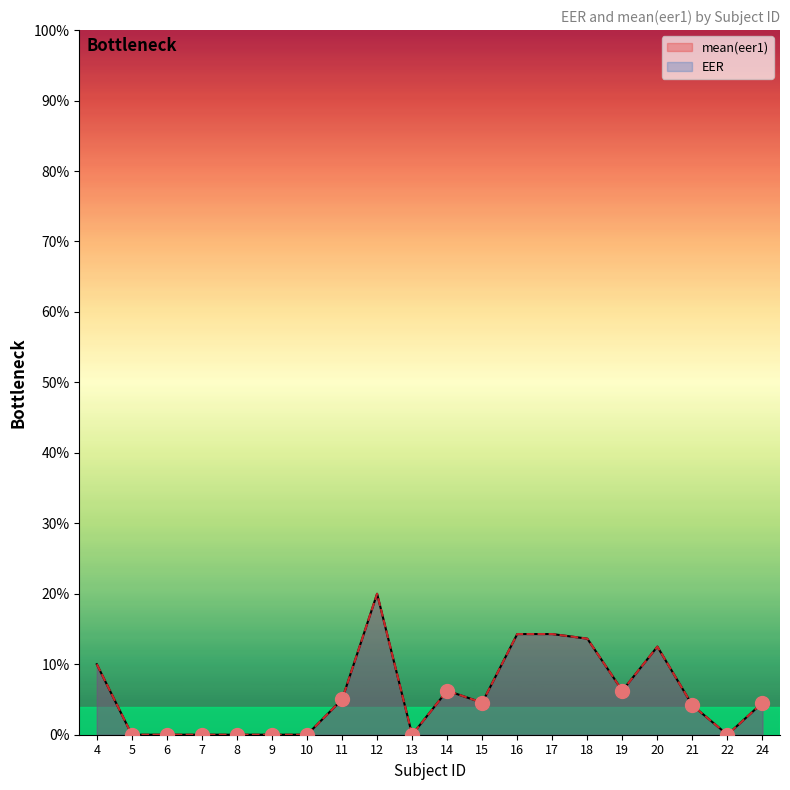

Which has a higher value, 10 or 16?

16